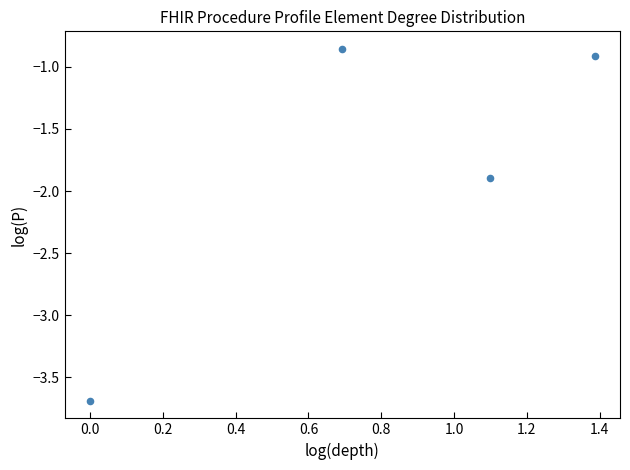

What is the average Y value?

-1.8